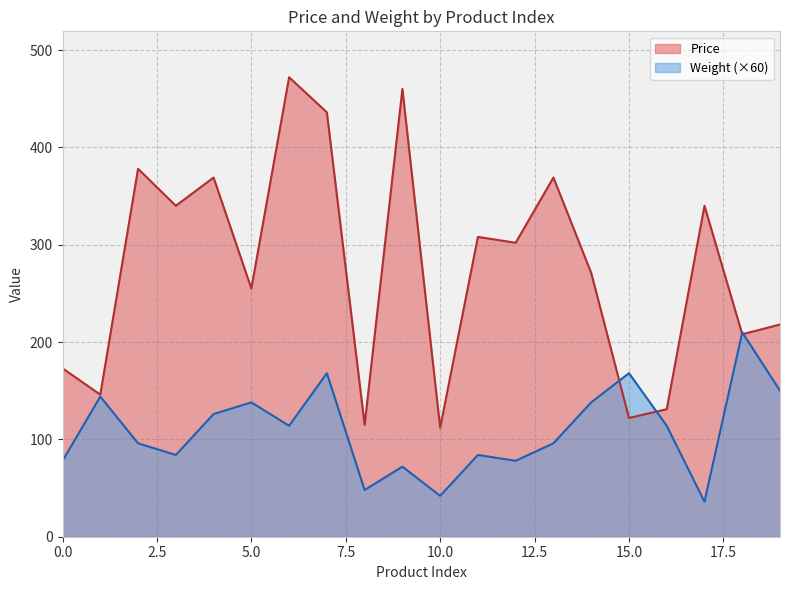

The value of Weight at 9 is 100. True or false?

False